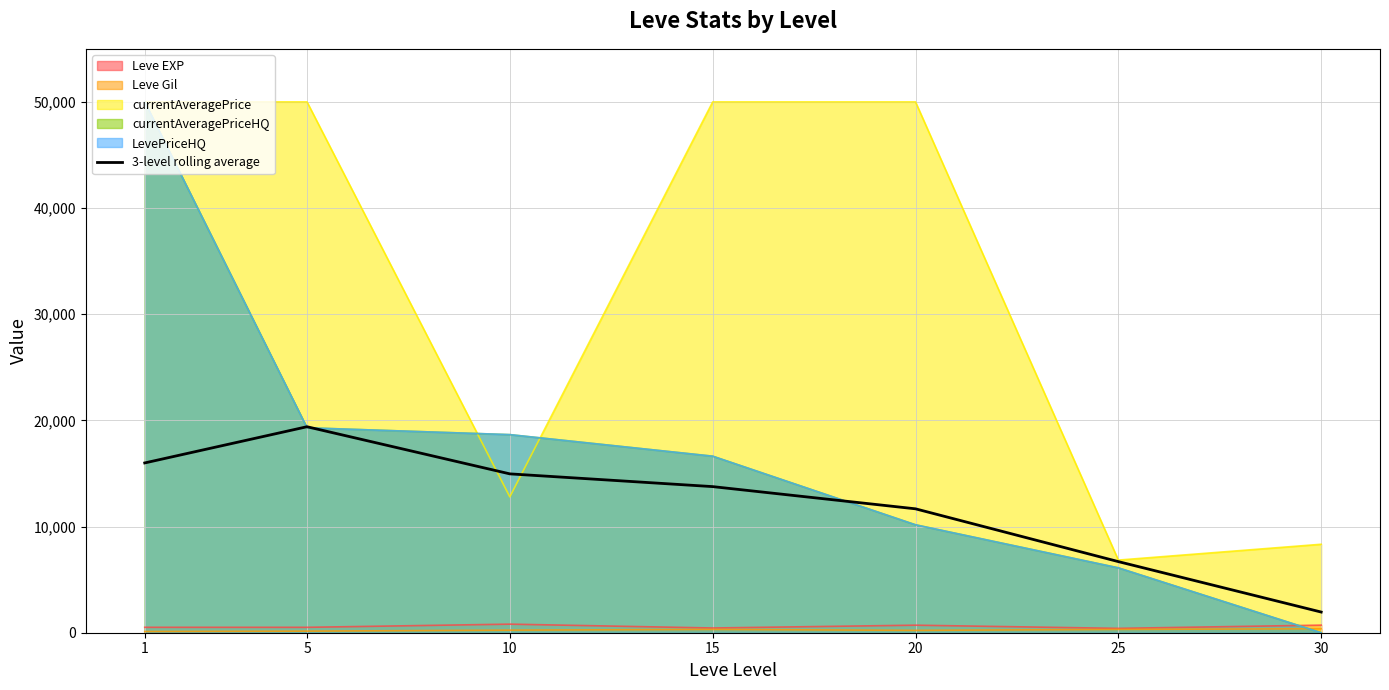

Which has a higher value, 5 or 1?

5